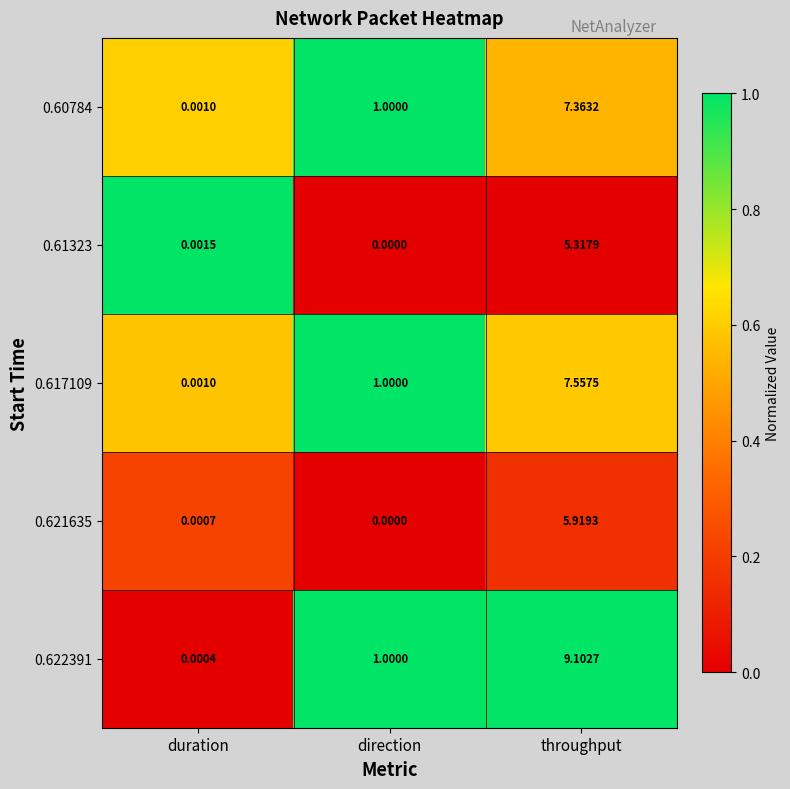

At which label does 0.60784 reach its peak?

throughput